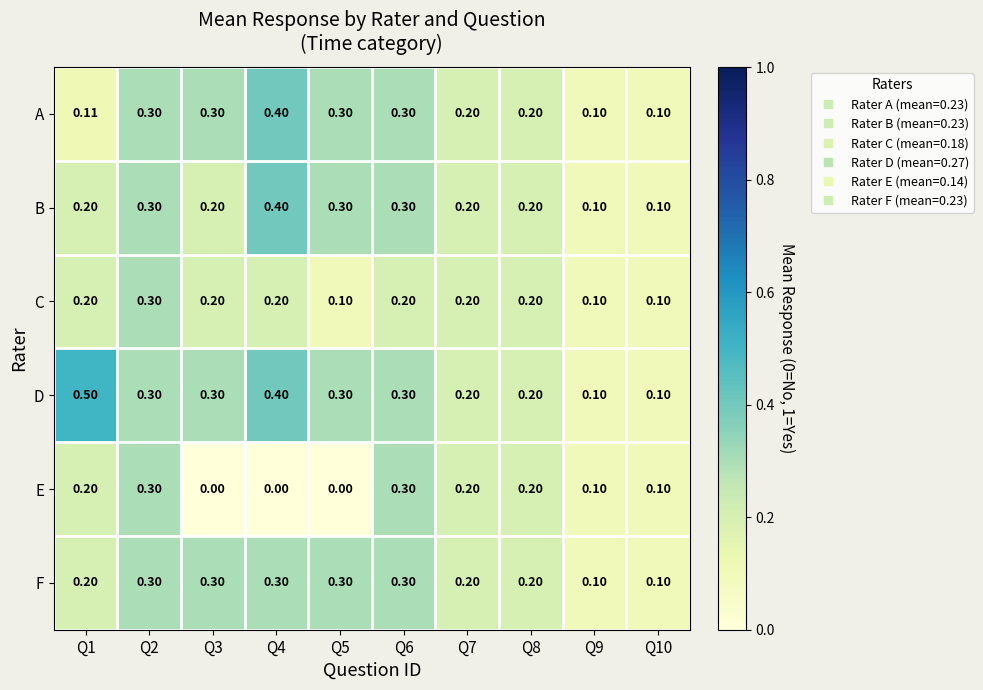

Which series has the largest total across all categories?

D